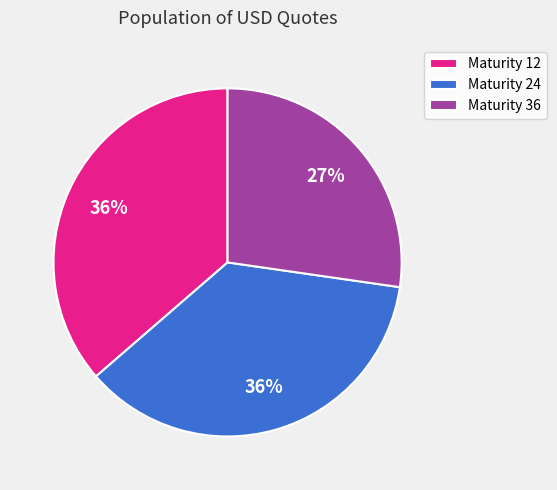

What is the smallest slice in the pie chart?

Maturity 36